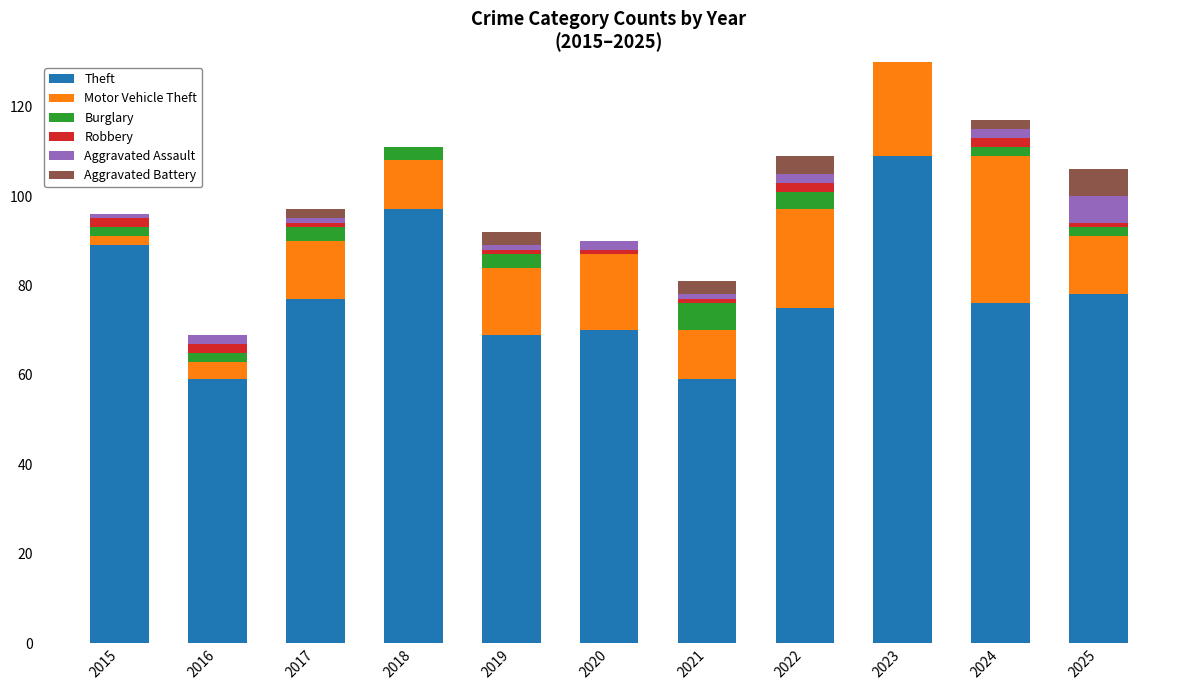

What are all the series names shown in the legend?

Theft, Motor Vehicle Theft, Burglary, Robbery, Aggravated Assault, Aggravated Battery